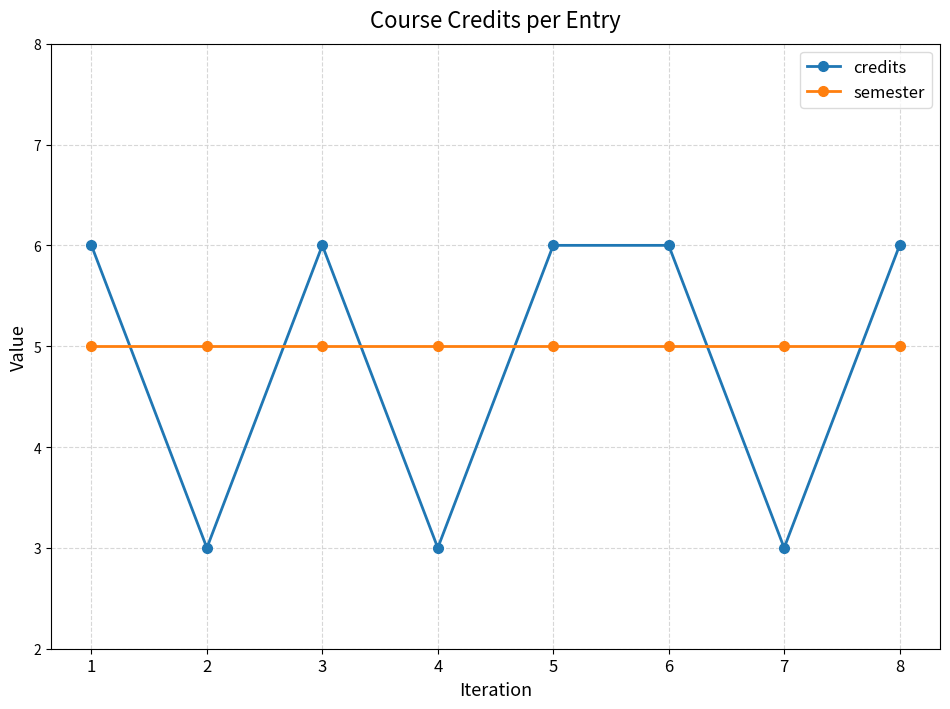

Is the value of semester at 2 greater than the value of credits at 3?

No